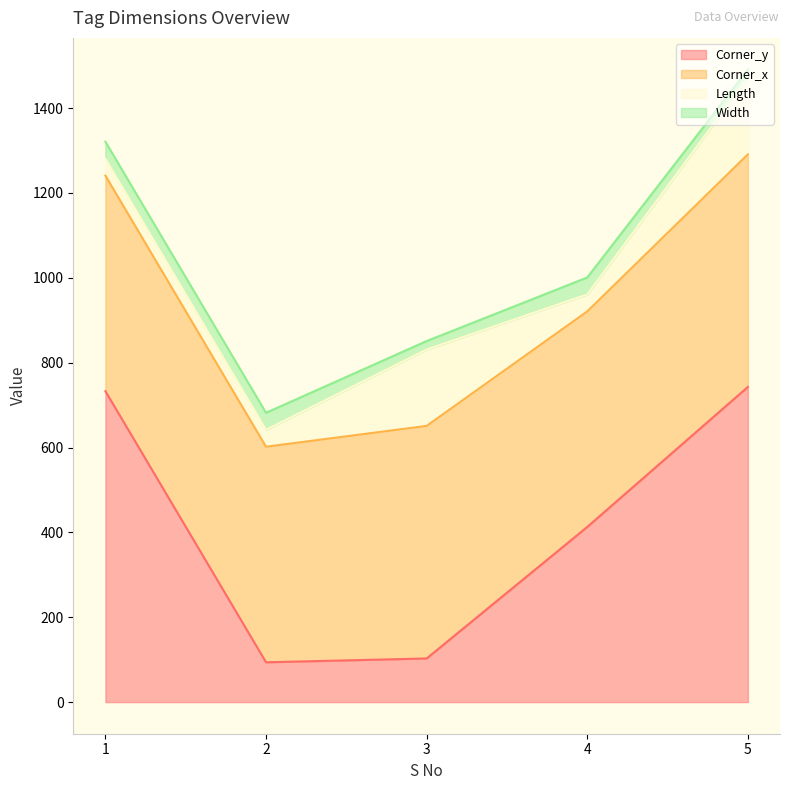

At which label is Length closest to 110?

1